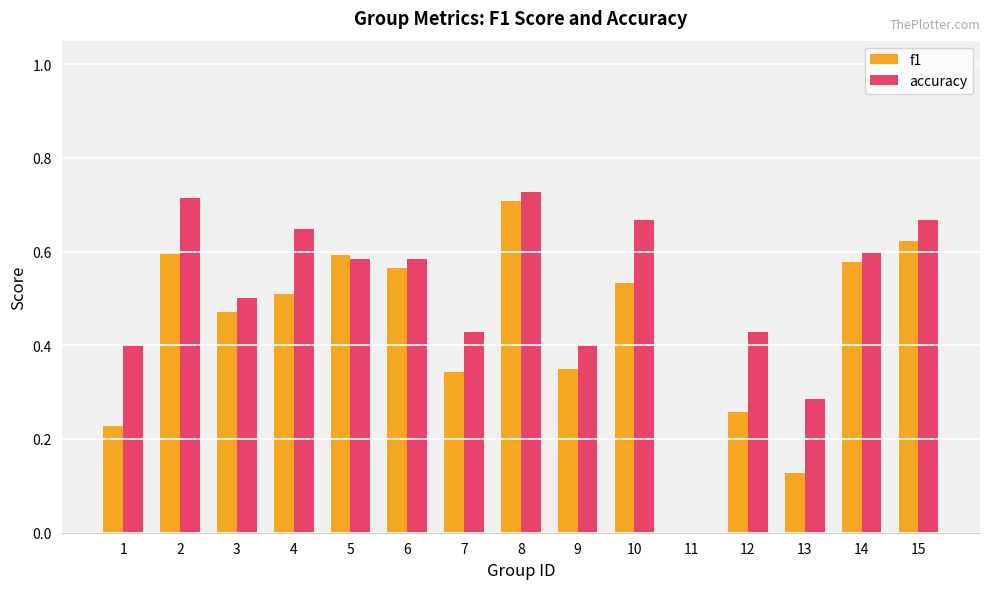

At which label does f1 reach its peak?

8